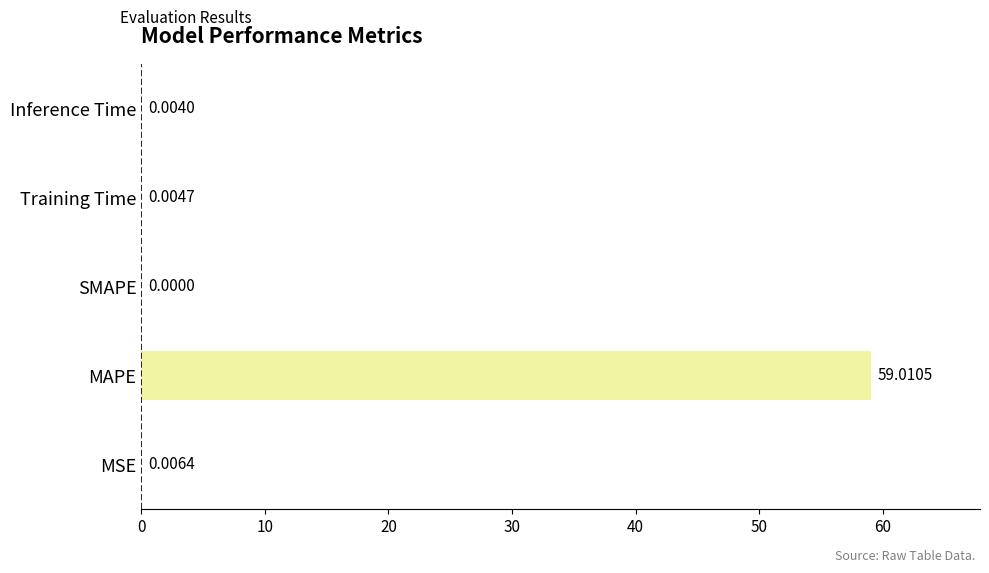

Where is the data nearest to the value 29?

MSE